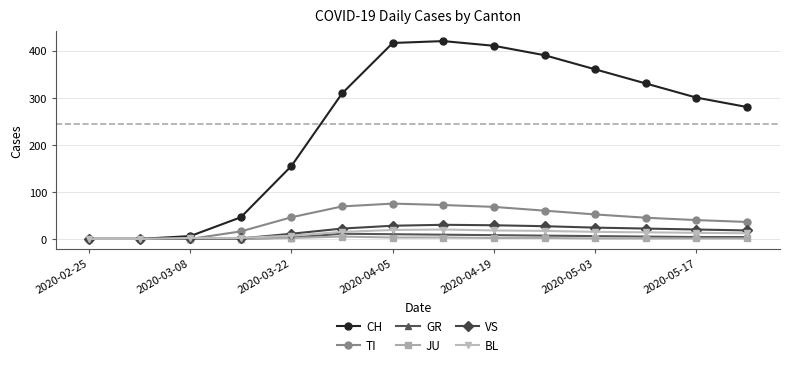

True or false: BL has more than 0 interior local peaks.

True